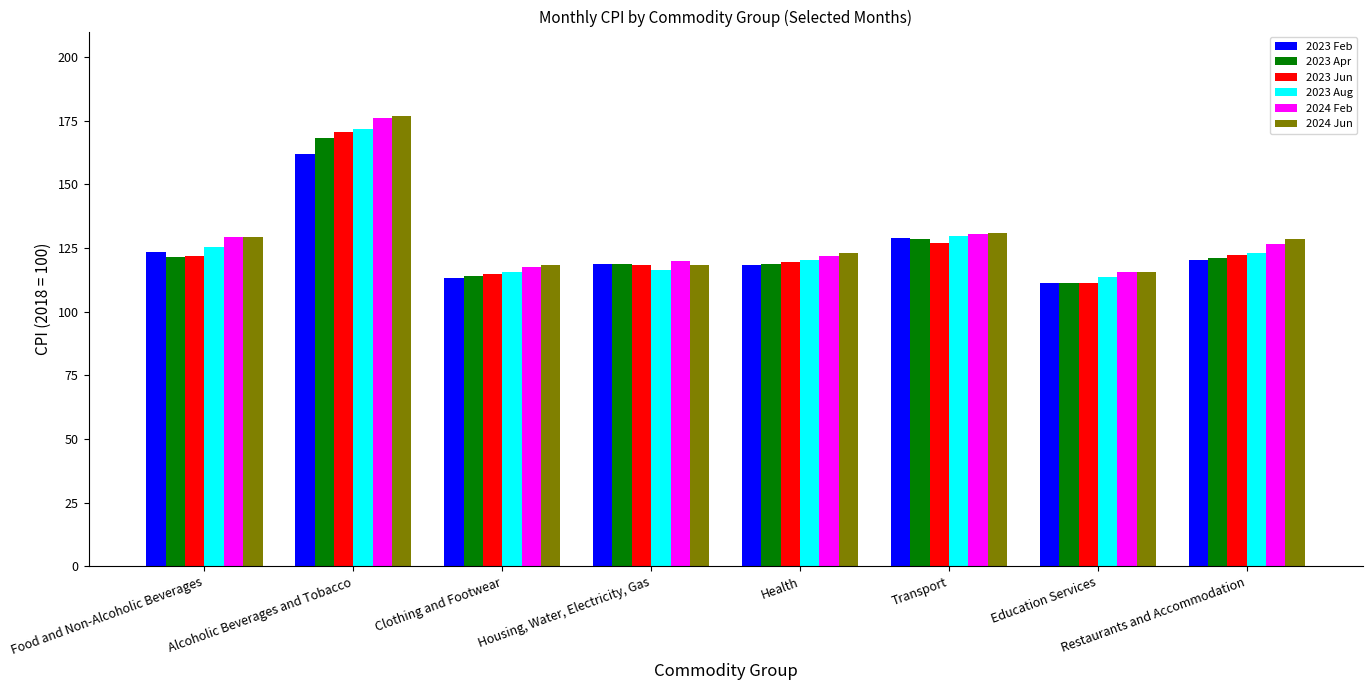

What is the minimum value for 2024 Feb?

115.4